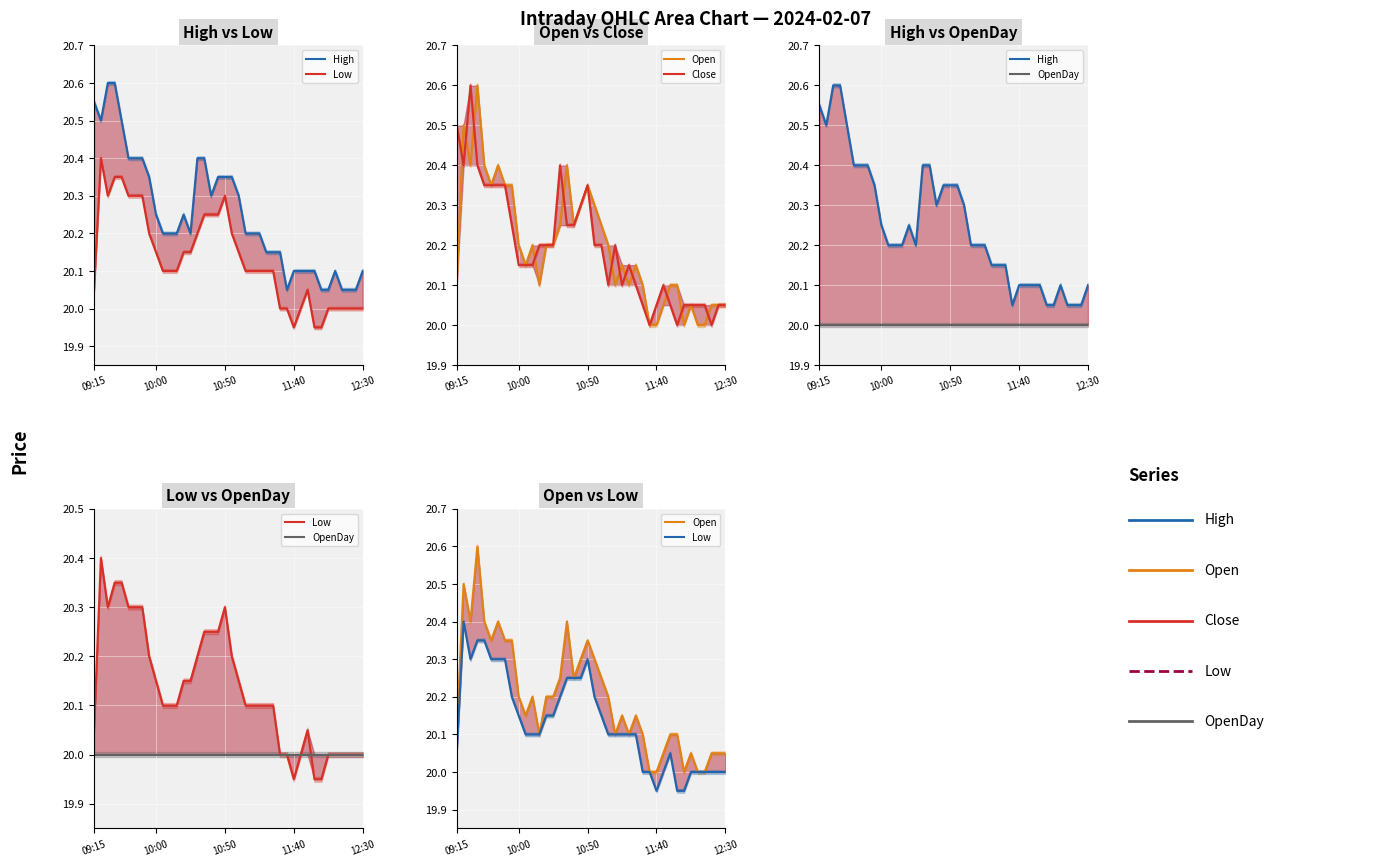

Which series has the widest spread of values?

Open